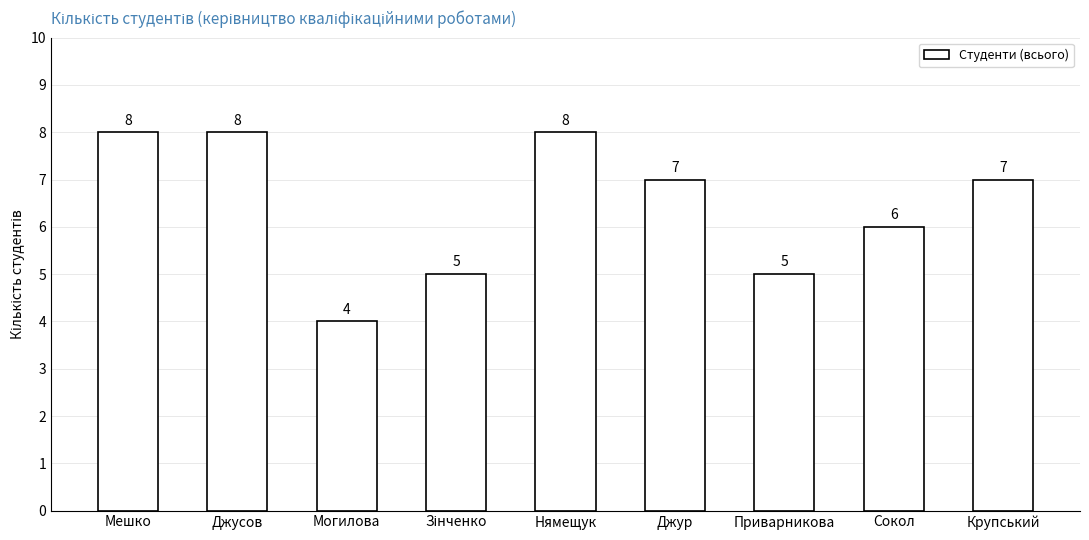

How many data points does each series have?

9